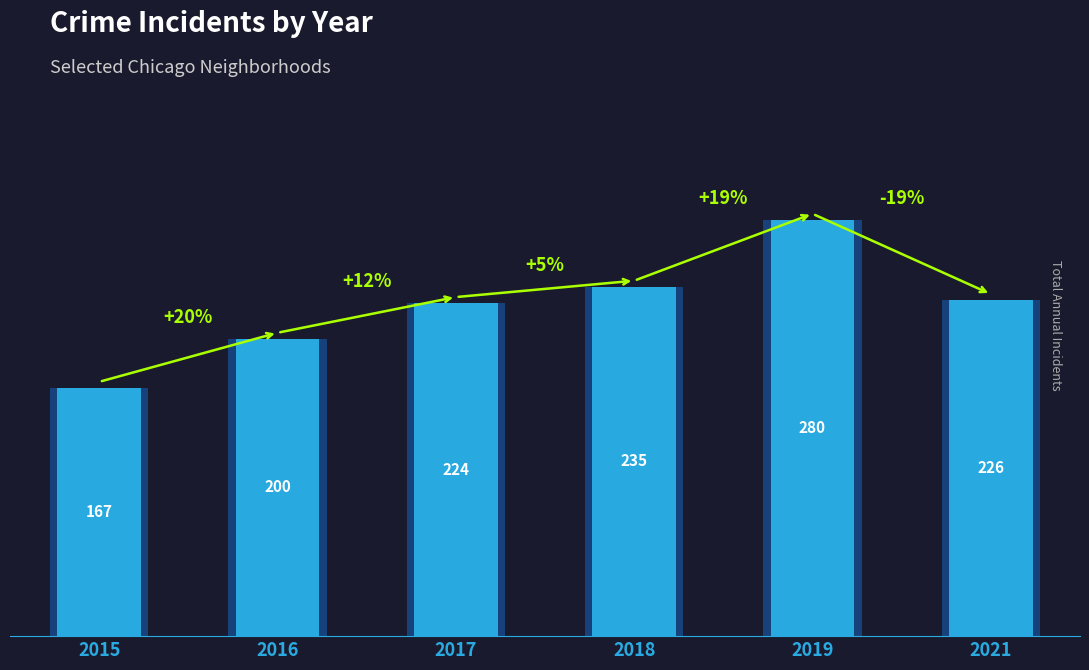

How many distinct data groups are displayed?

1